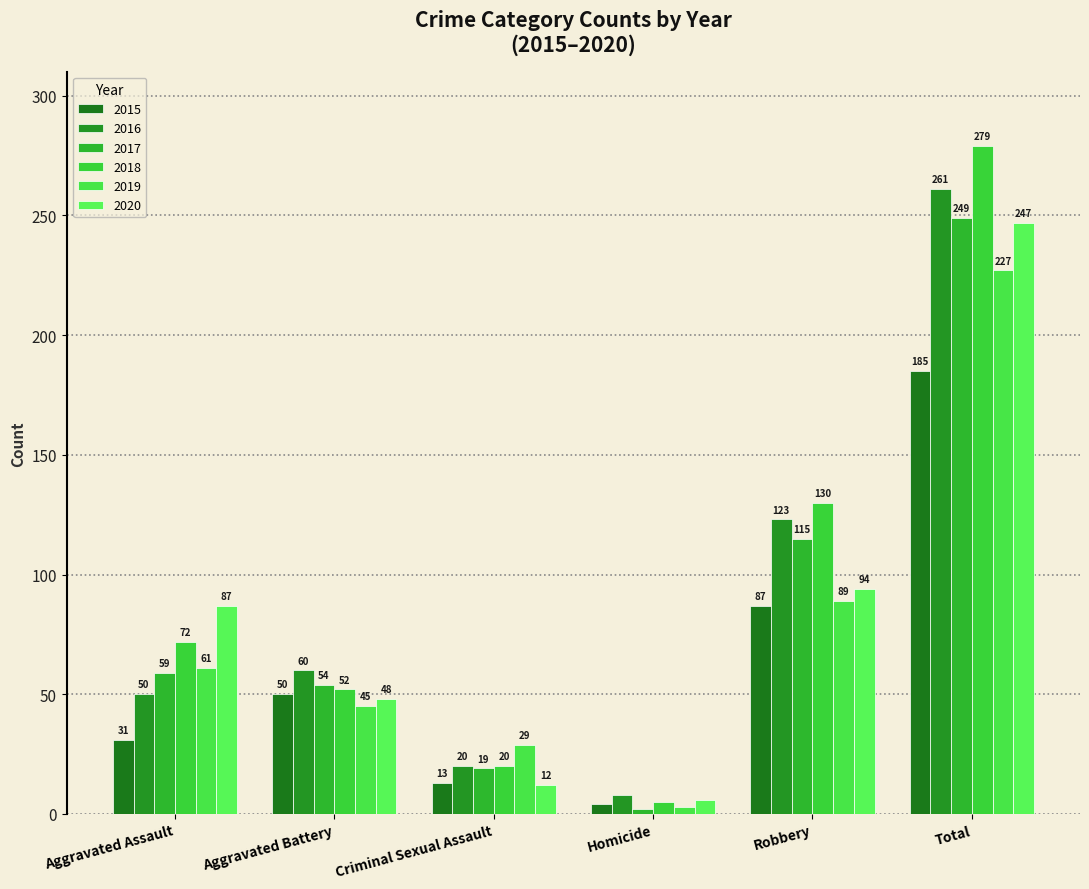

At which label does 2019 reach its minimum?

Homicide